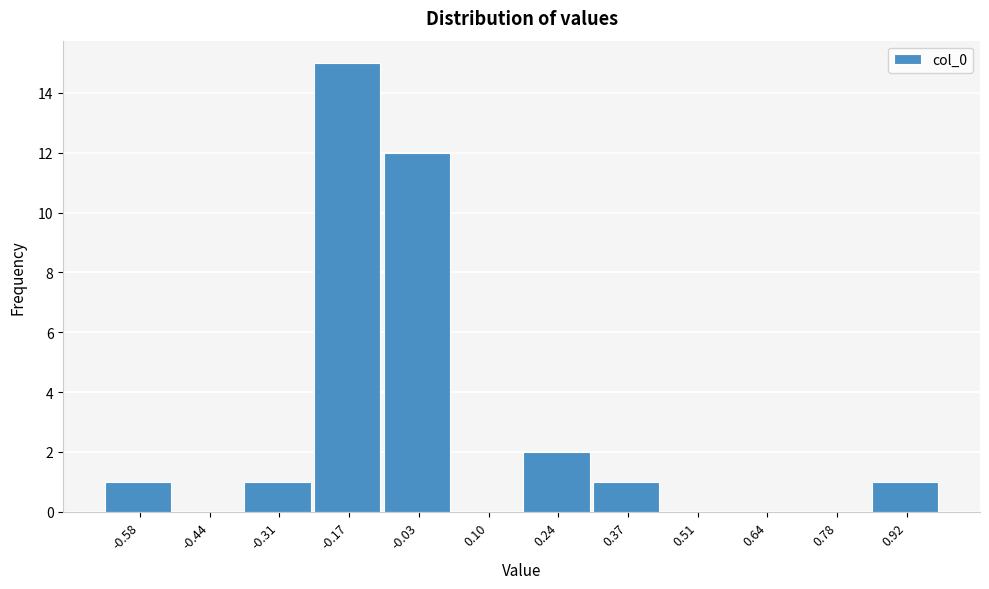

Reading left to right, what are all the values shown in this chart?

-0.58=1	-0.44=0	-0.31=1	-0.17=15	-0.03=12	0.10=0	0.24=2	0.37=1	0.51=0	0.64=0	0.78=0	0.92=1